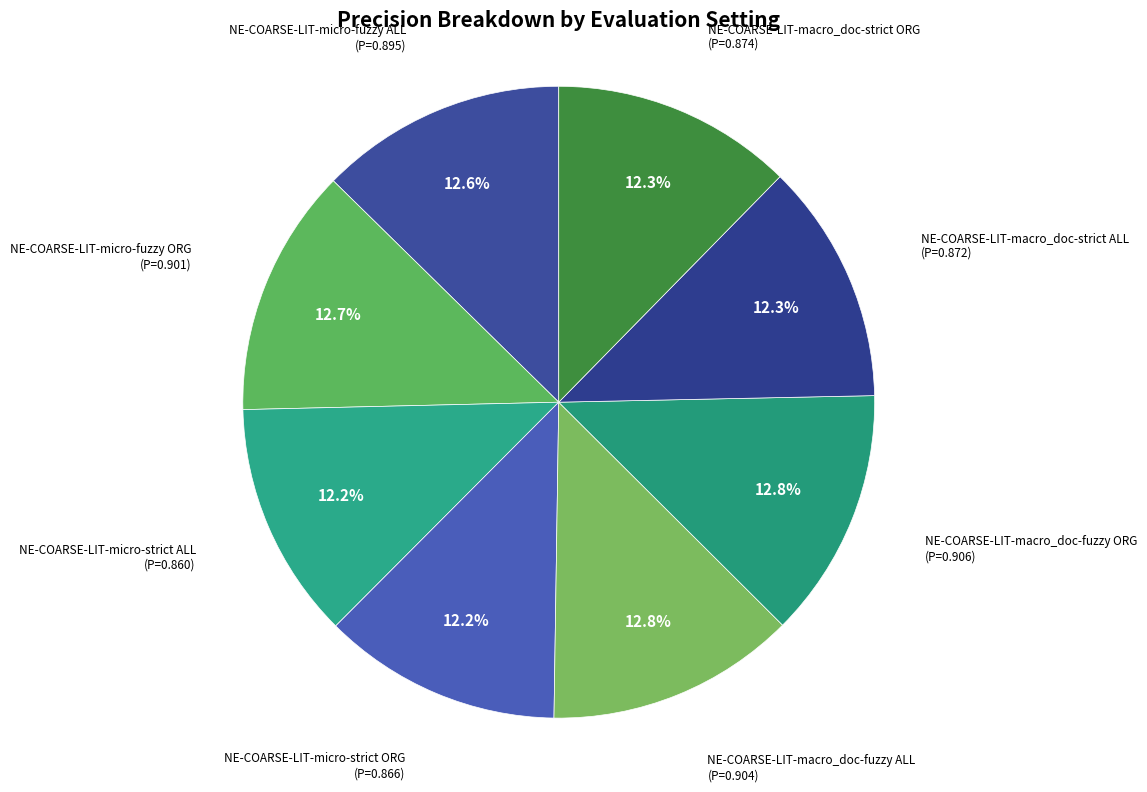

Is it true that NE-COARSE-LIT-macro_doc-strict ORG is 12% of the pie?

True